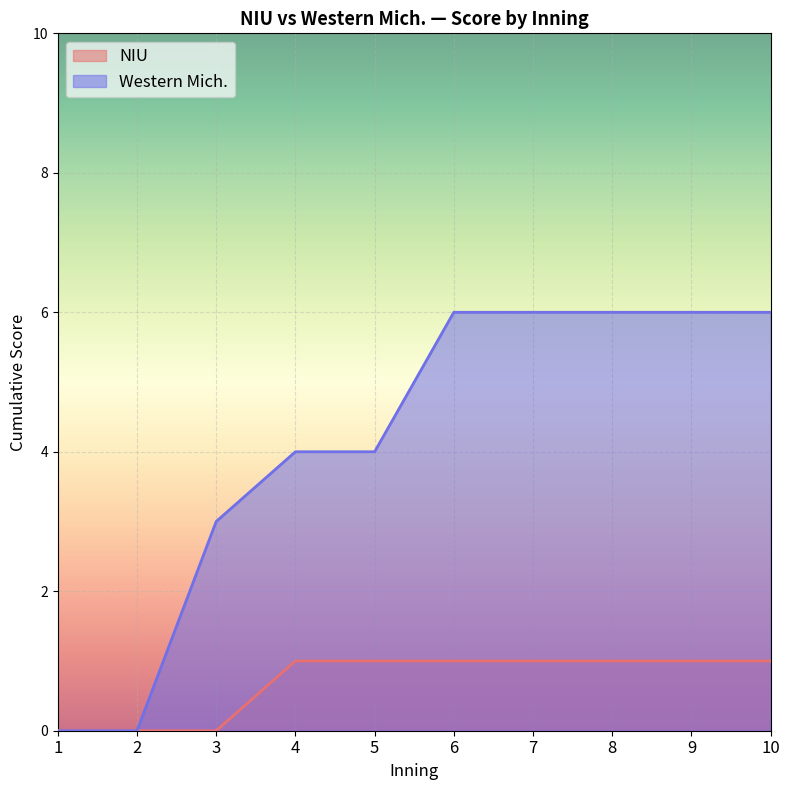

True or false: NIU and Western Mich. cross at least once.

False